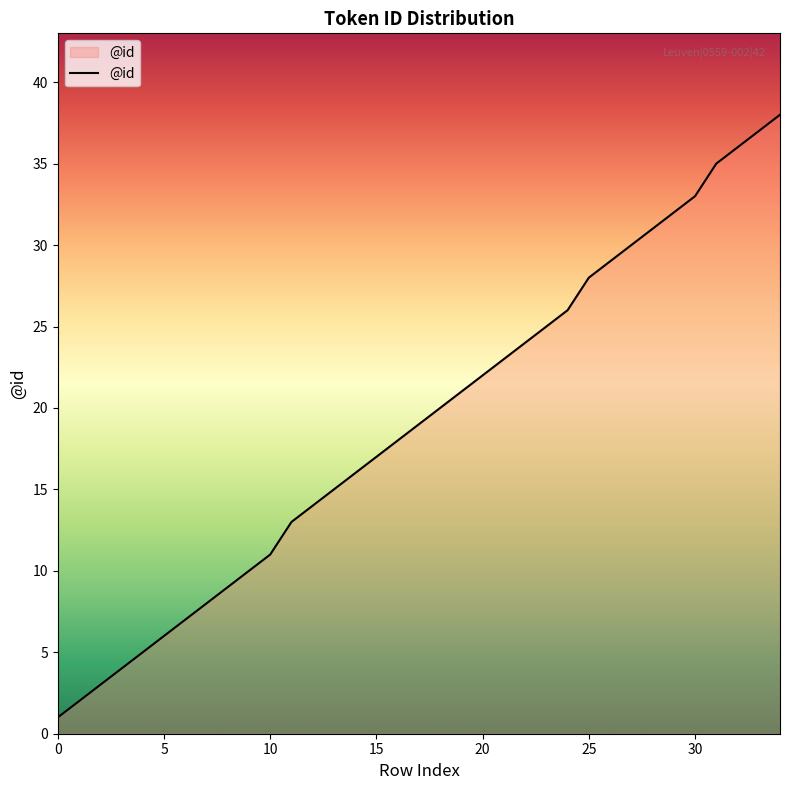

What is the sum of all values?

668